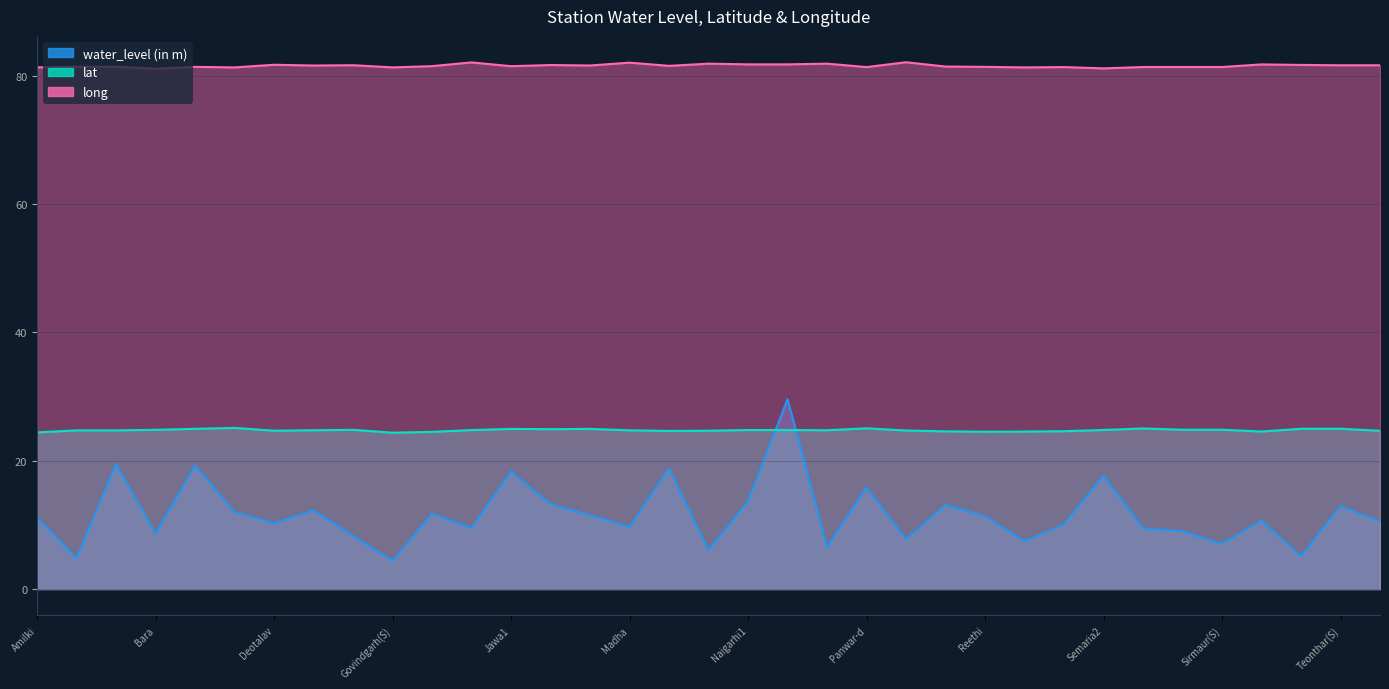

True or false: lat and long intersect in this chart.

False